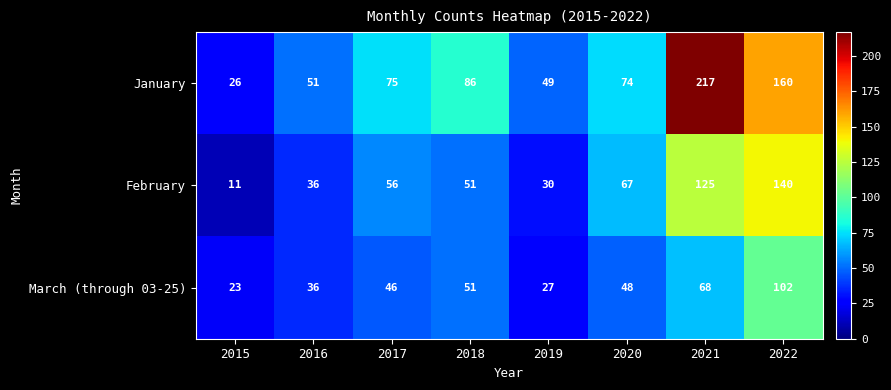

Reading left to right, list all the values displayed in this chart.

January: 26	51	75	86	49	74	217	160
February: 11	36	56	51	30	67	125	140
March (through 03-25): 23	36	46	51	27	48	68	102